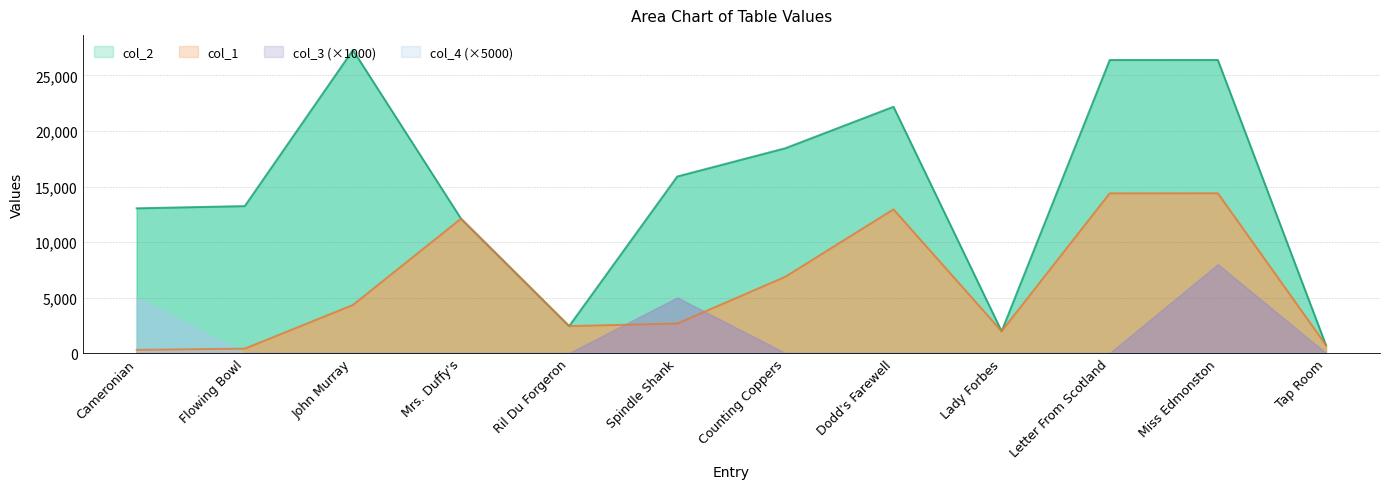

True or false: col_1 has more than 2 interior local peaks.

True